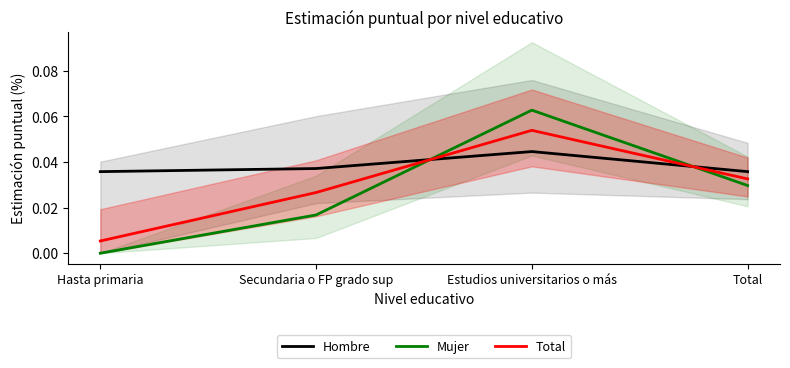

What is the value of the Total point at the 3rd from the left?

0.1